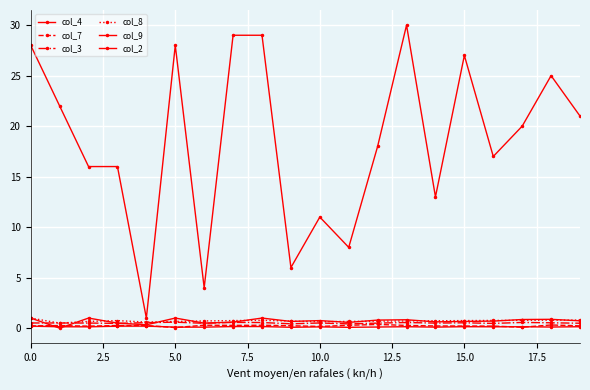

How many data points in col_9 are above 0?

19